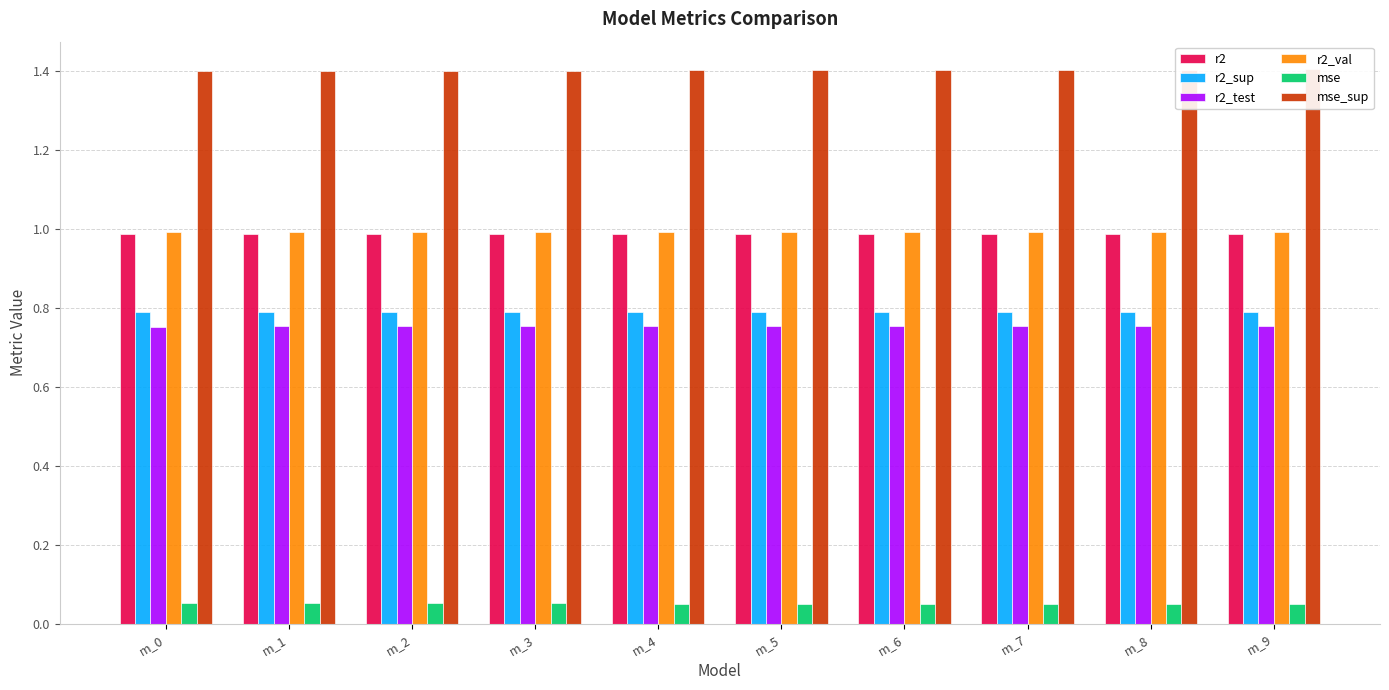

Which series has the largest total across all categories?

mse_sup